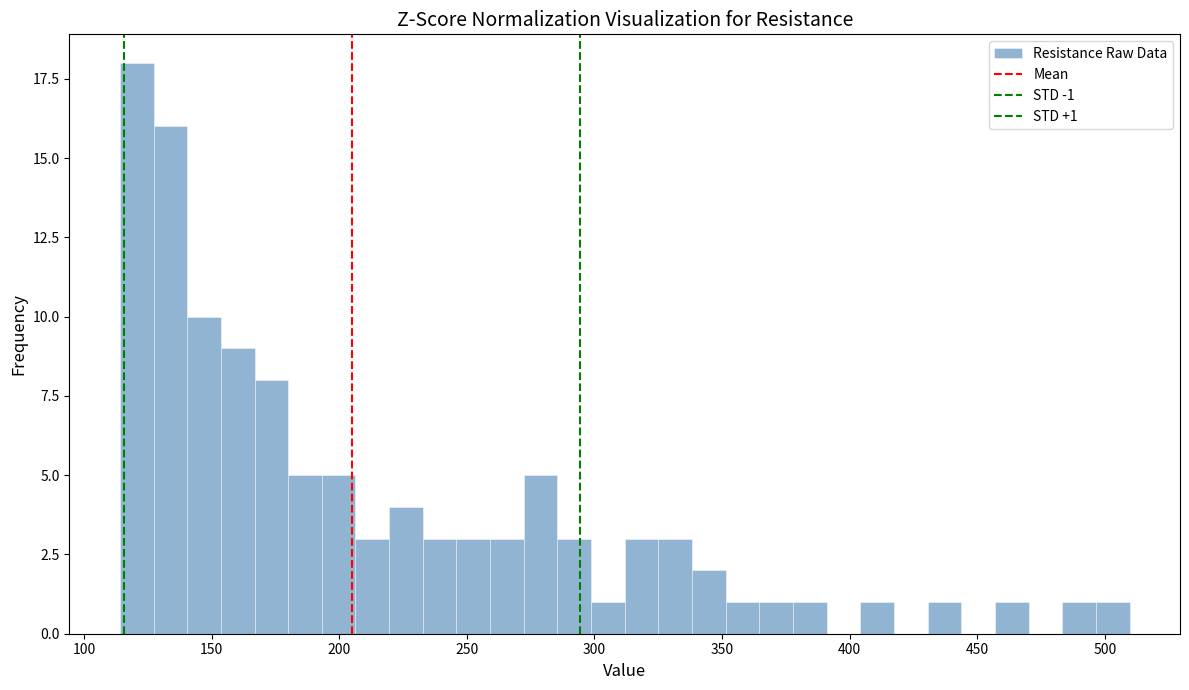

Around what value on the x-axis is the tallest bar? Give the approximate position of its centre, as read against the axis.

120